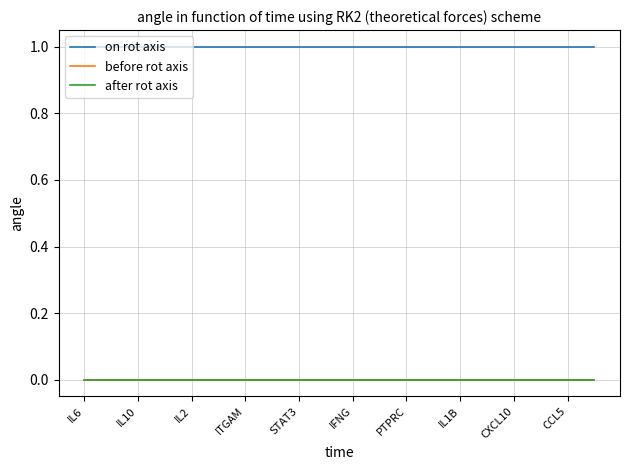

Is this an area chart (filled region under the line)?

No